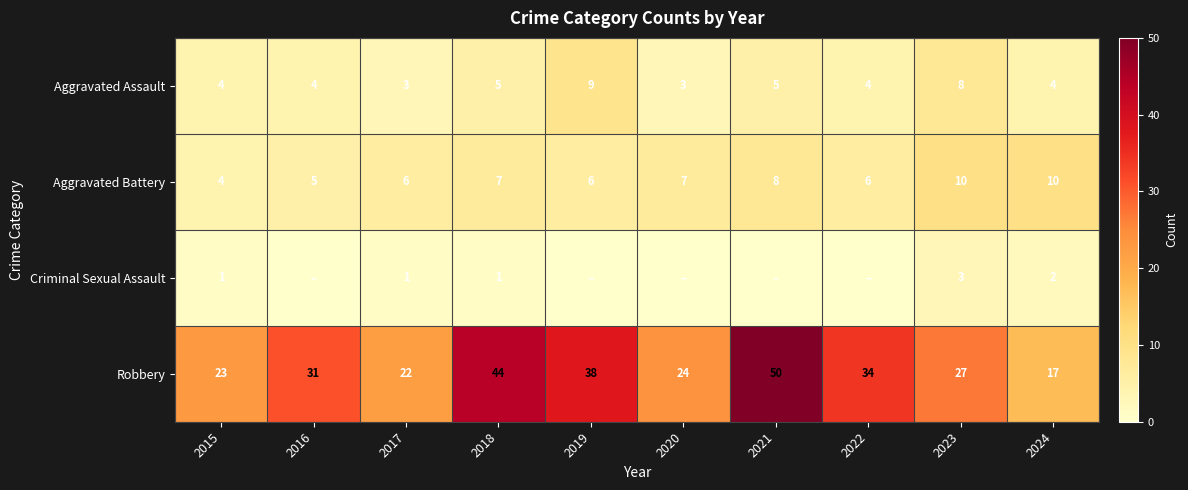

Read the Aggravated Assault value at 2016.

4